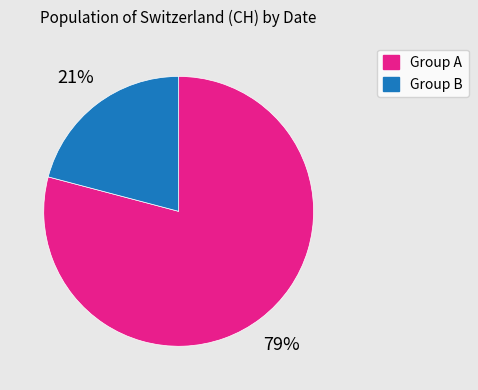

Count the number of slices in the pie.

2